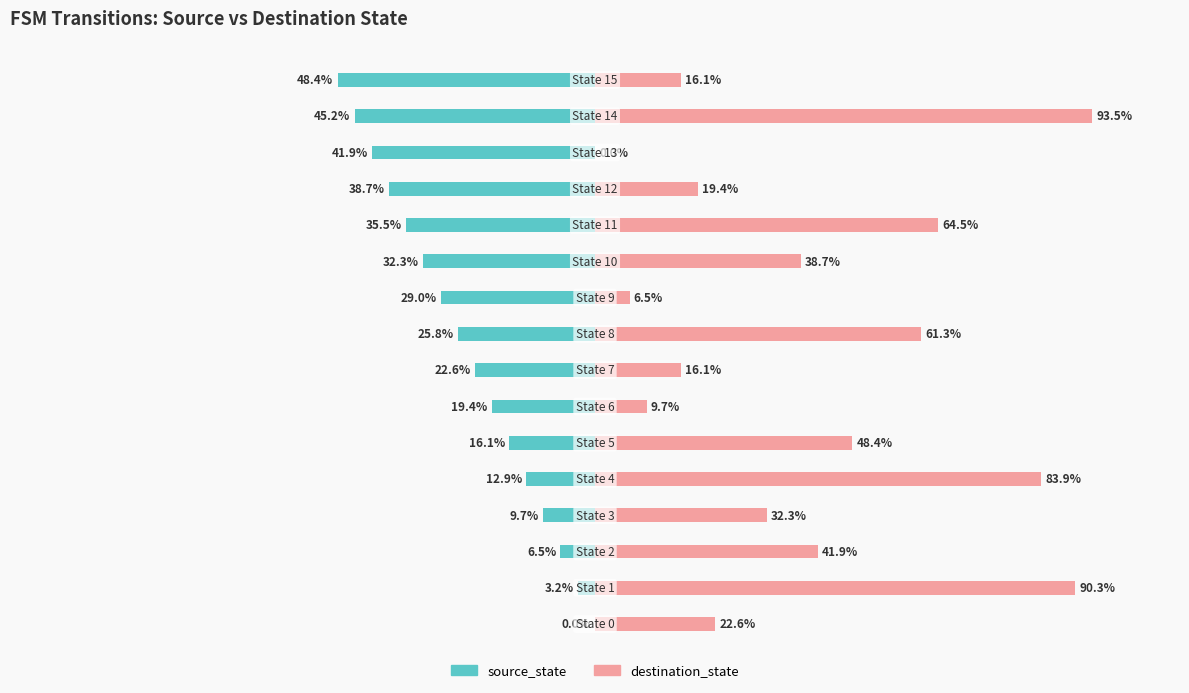

True or false: destination_state has a value of 27.1 at 15.

False